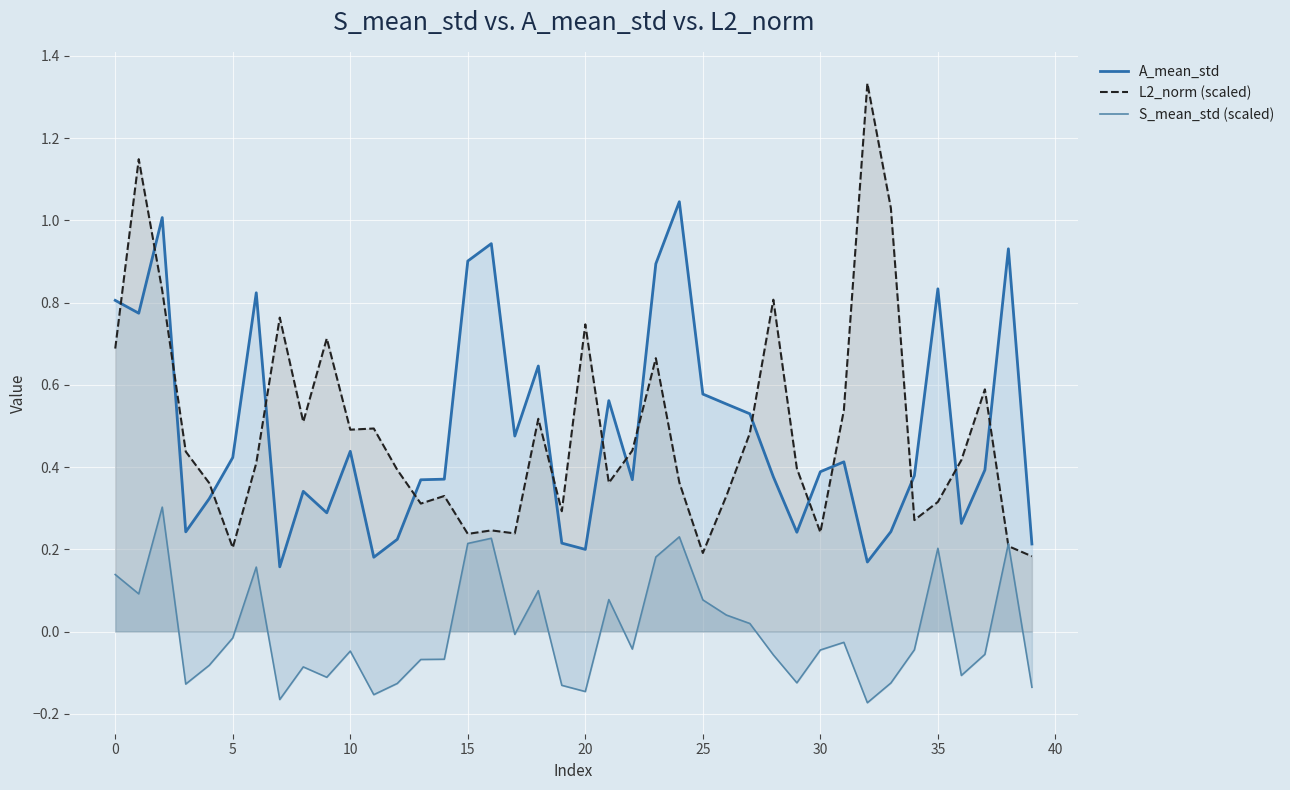

How many interior local valleys does the L2_norm (scaled) series have?

11